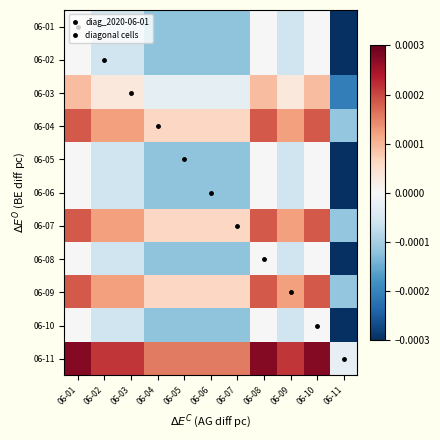

At how many categories does at least one series exceed 0?

10